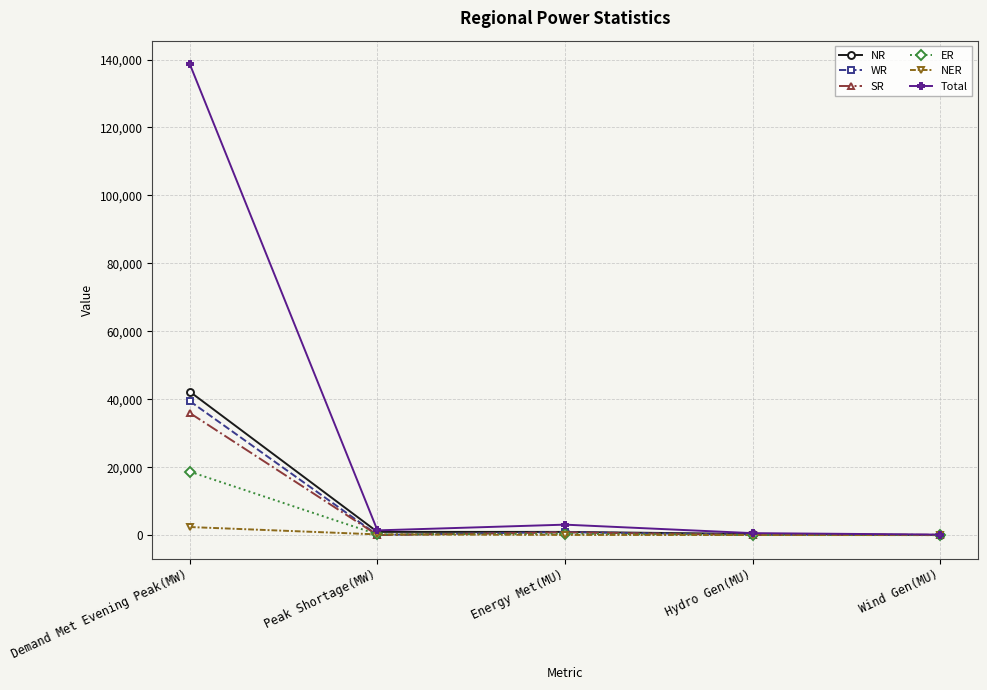

What is the spread (max minus min) of values at Energy Met(MU)?

3032